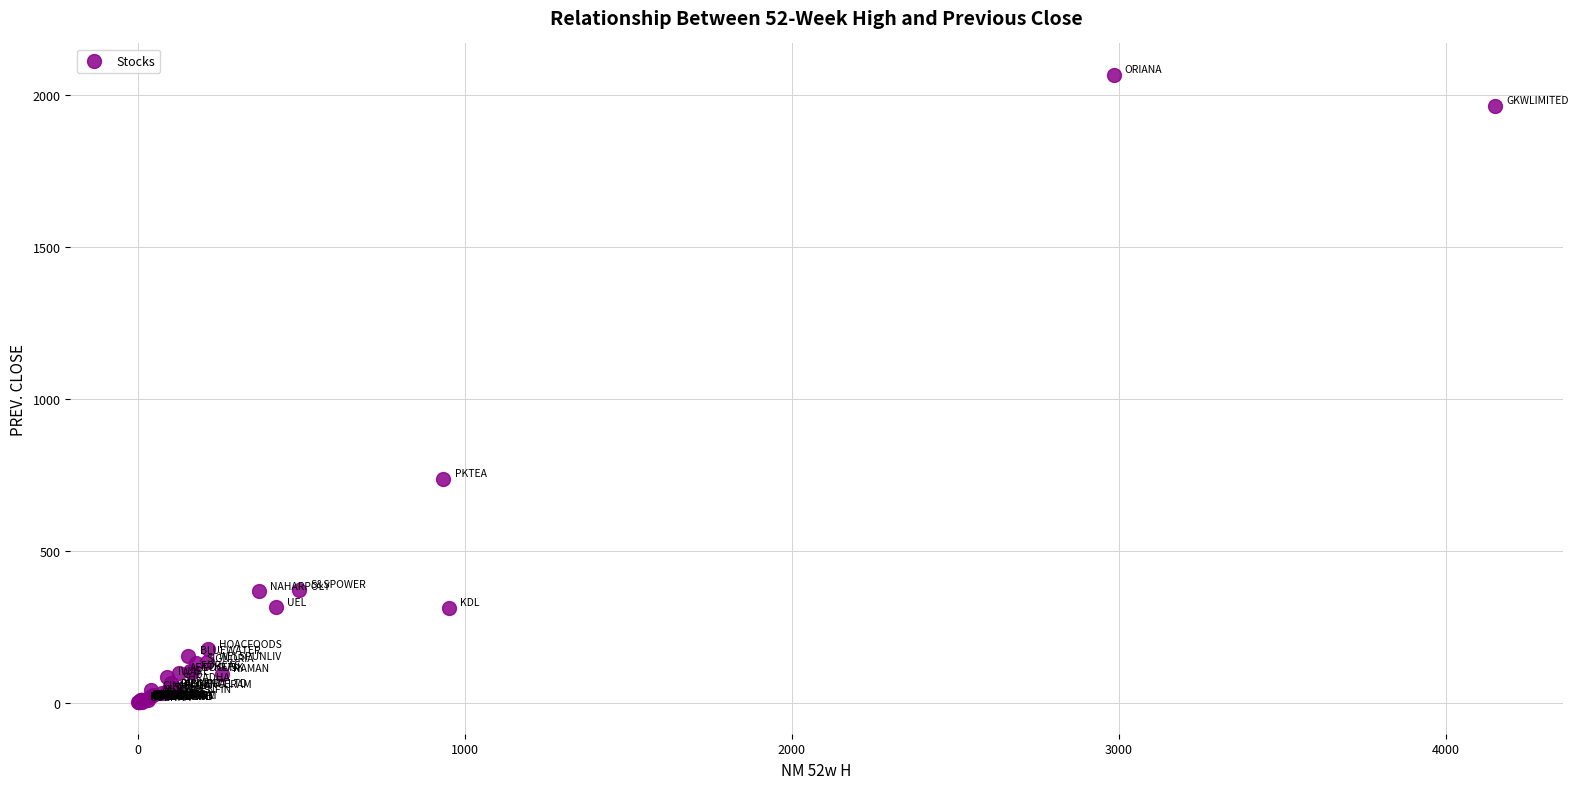

What Y value in the scatter plot is closest to 1034?

735.5